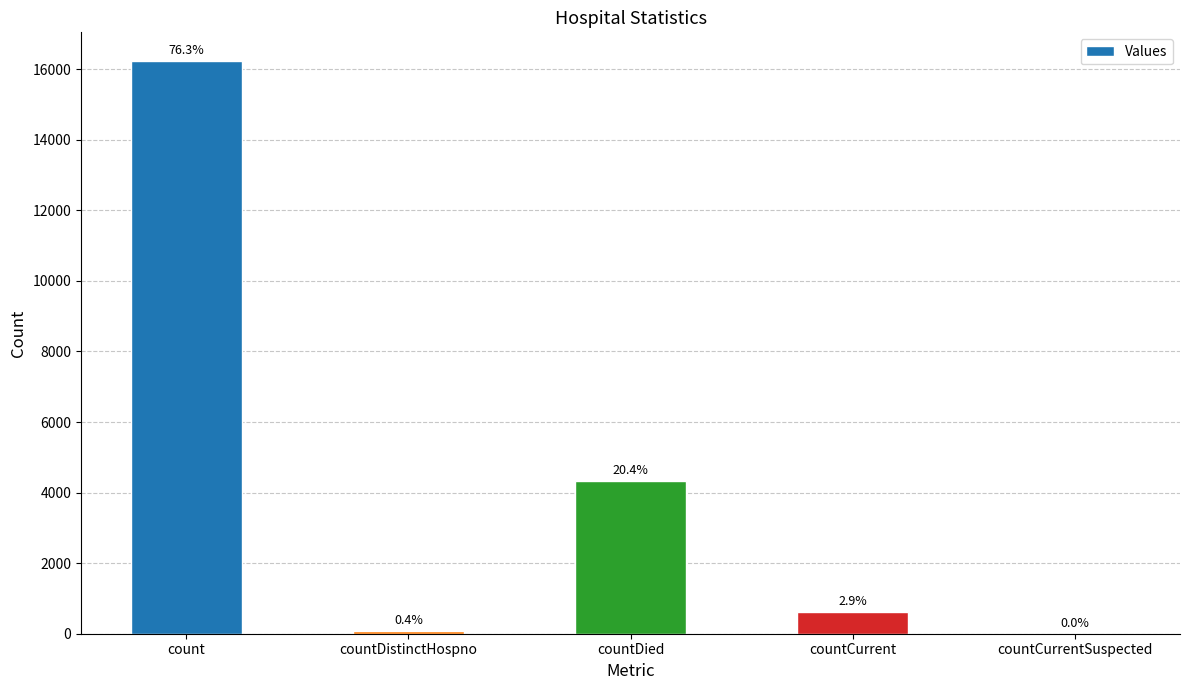

Reading left to right, transcribe all the data shown in this chart.

16234	78	4338	625	0